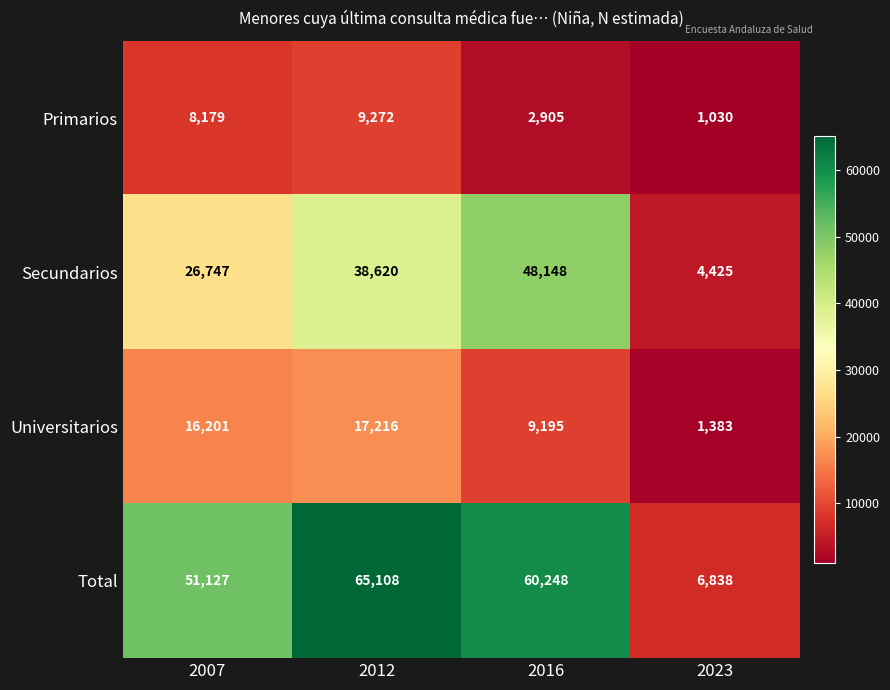

Which series has the largest range (max minus min)?

Total